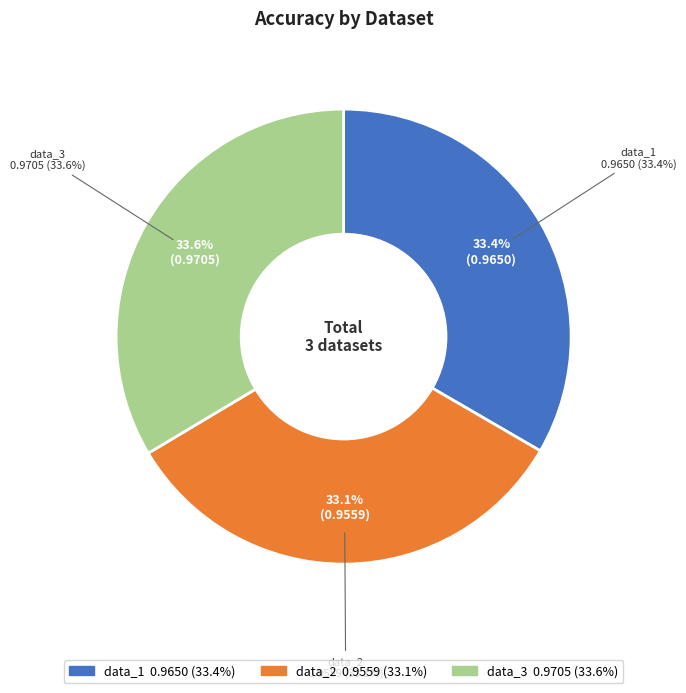

True or false: data_1 accounts for 33% of the total.

True